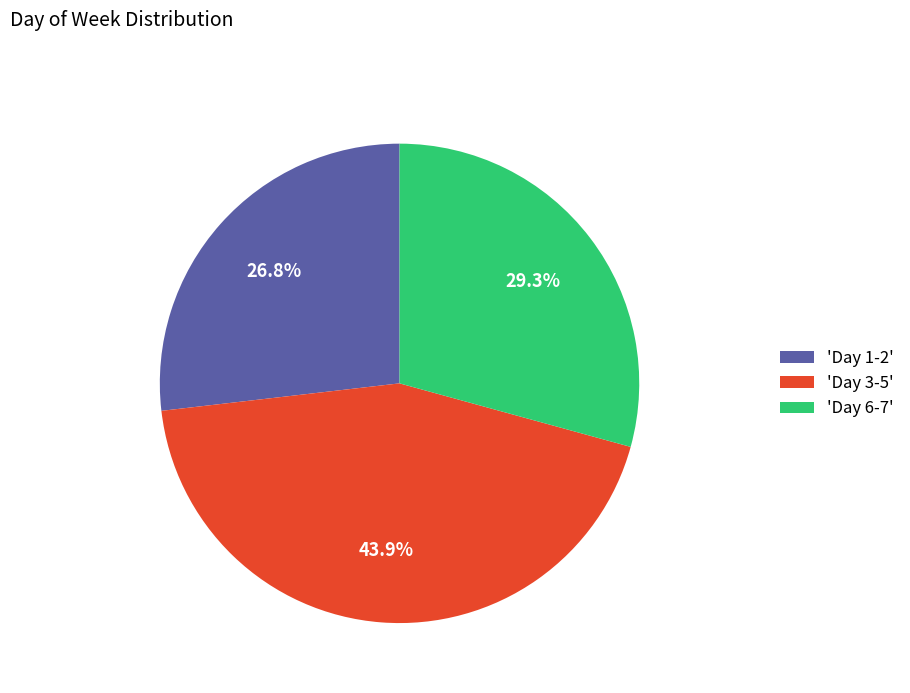

What is the ratio of the value at 'Day 1-2' to the value at 'Day 3-5'?

0.6